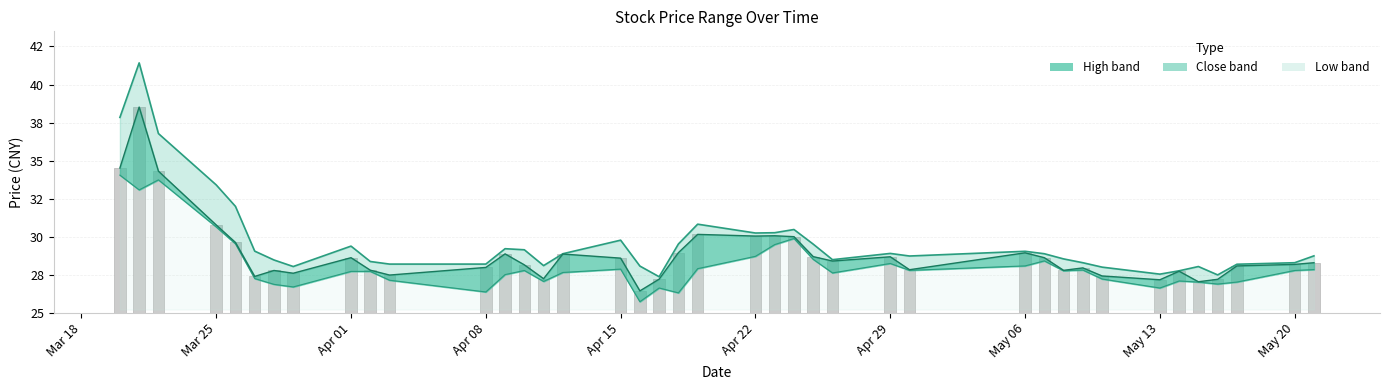

What is the difference between the maximum and minimum values in the close series?

12.1